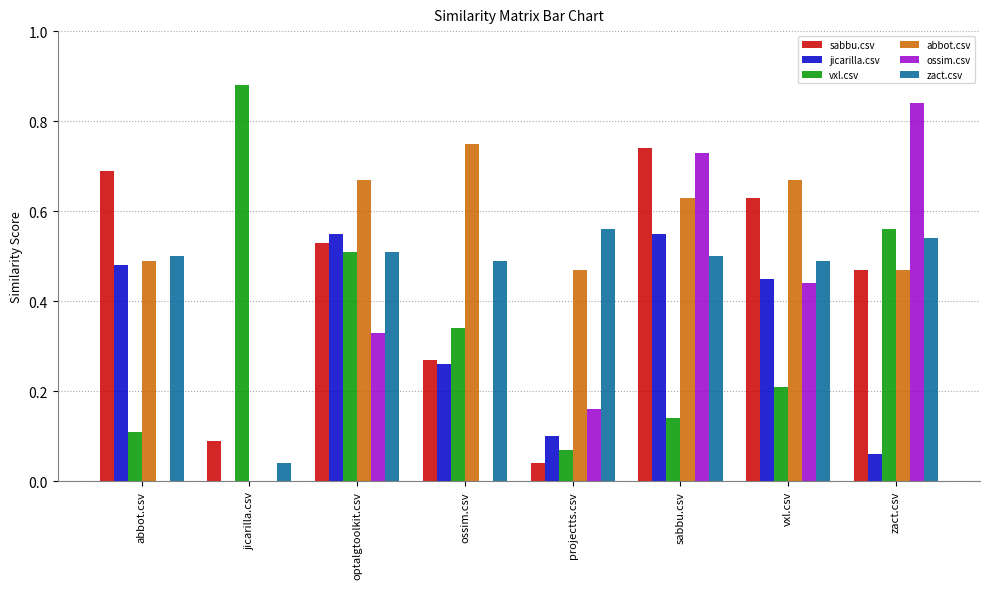

What is the sum of all sabbu.csv values?

3.5